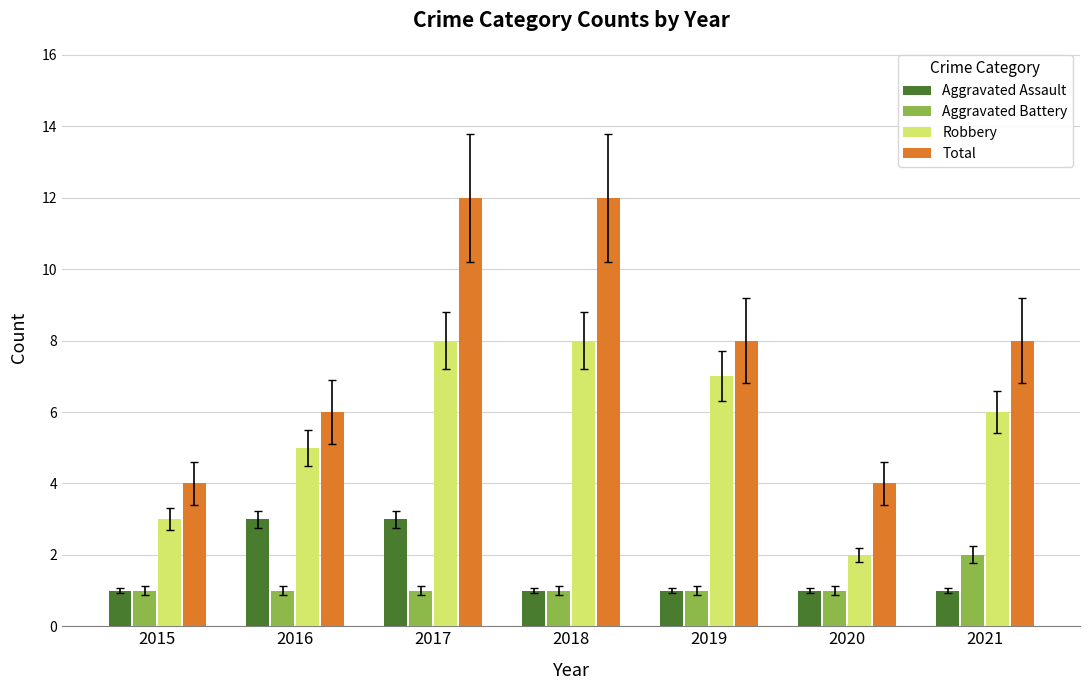

What is the value of the Robbery bar at the 1st from the left?

3